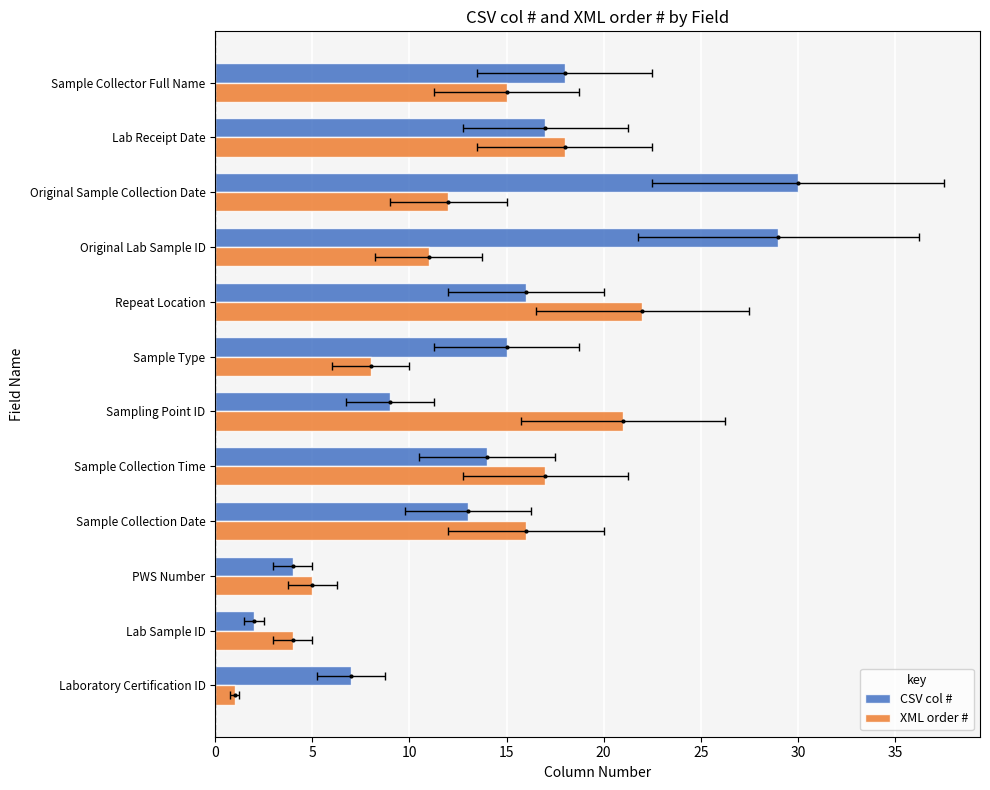

Reading left to right, list all the values displayed in this chart.

CSV col #: 7	2	4	13	14	9	15	16	29	30	17	18
XML order #: 1	4	5	16	17	21	8	22	11	12	18	15